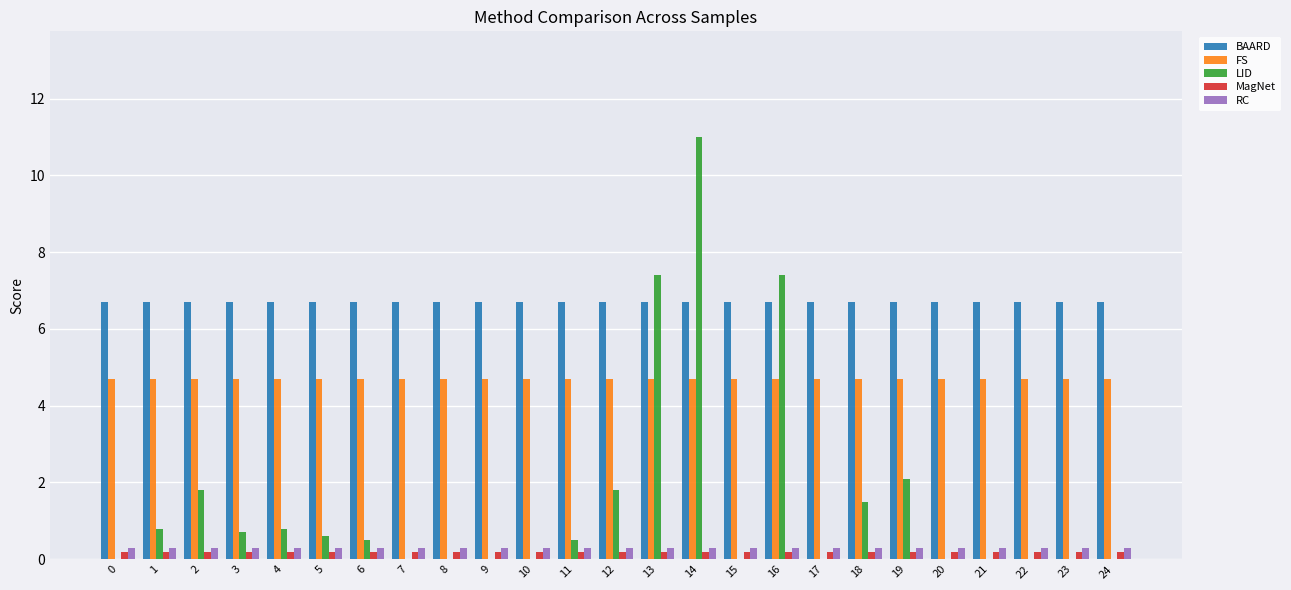

What is the spread (max minus min) of values at 1?

6.5